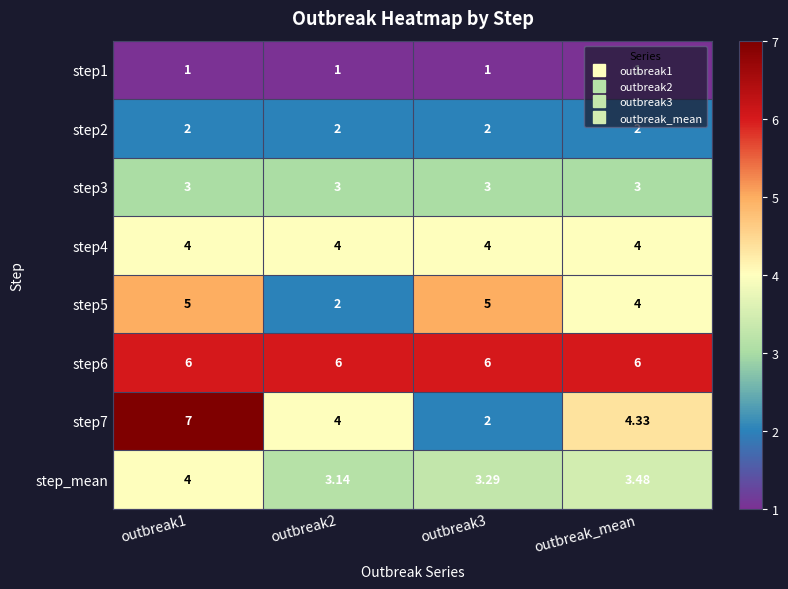

Which series has the widest spread of values?

step7